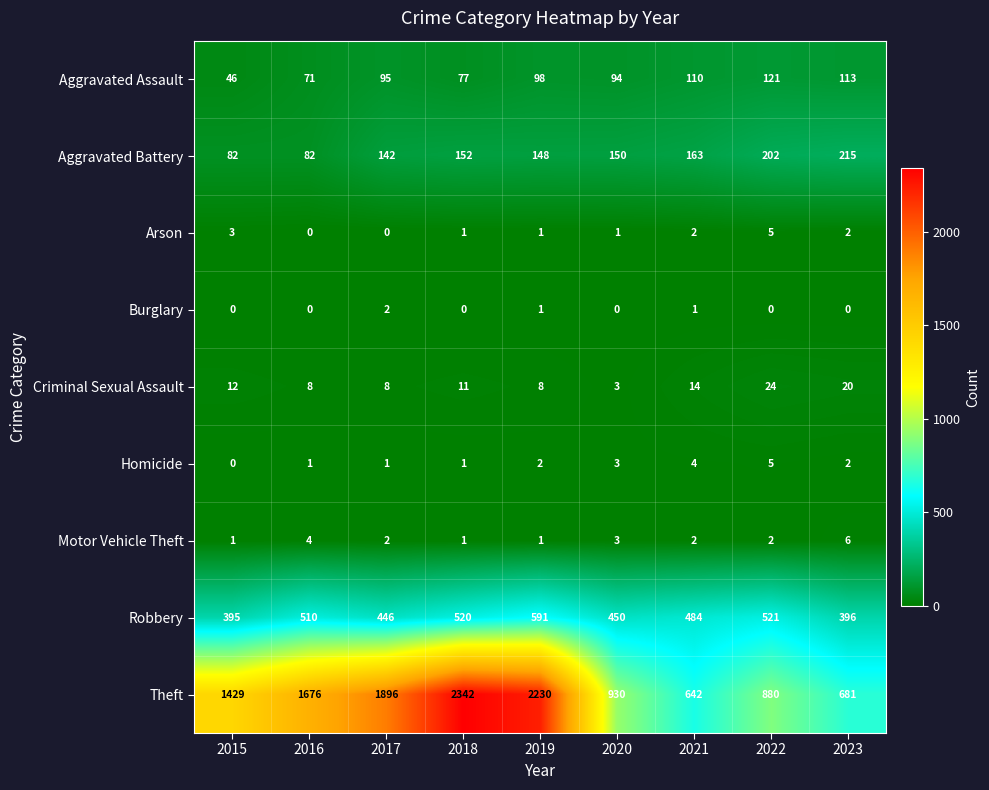

What is the total value across all series at 2018?

3105